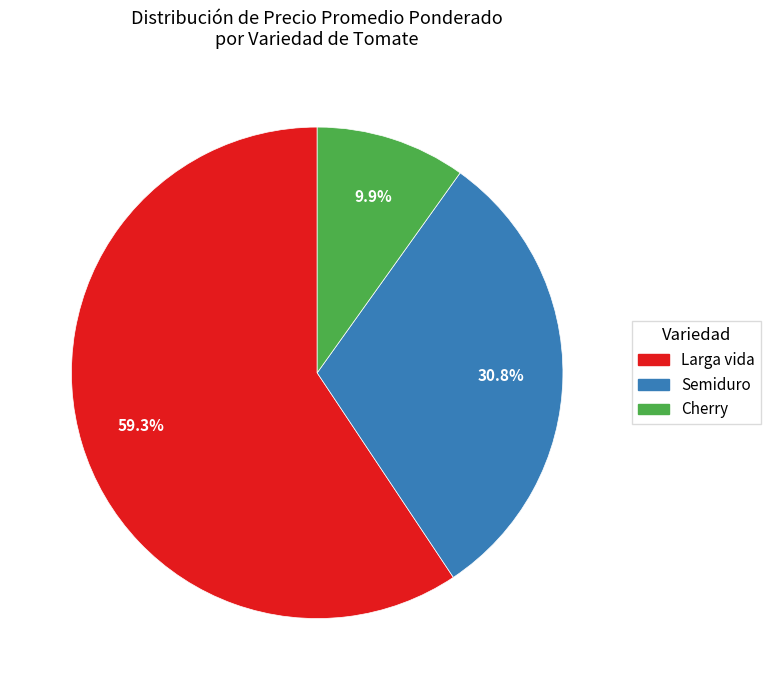

Is there any slice that represents more than half of the pie?

Yes